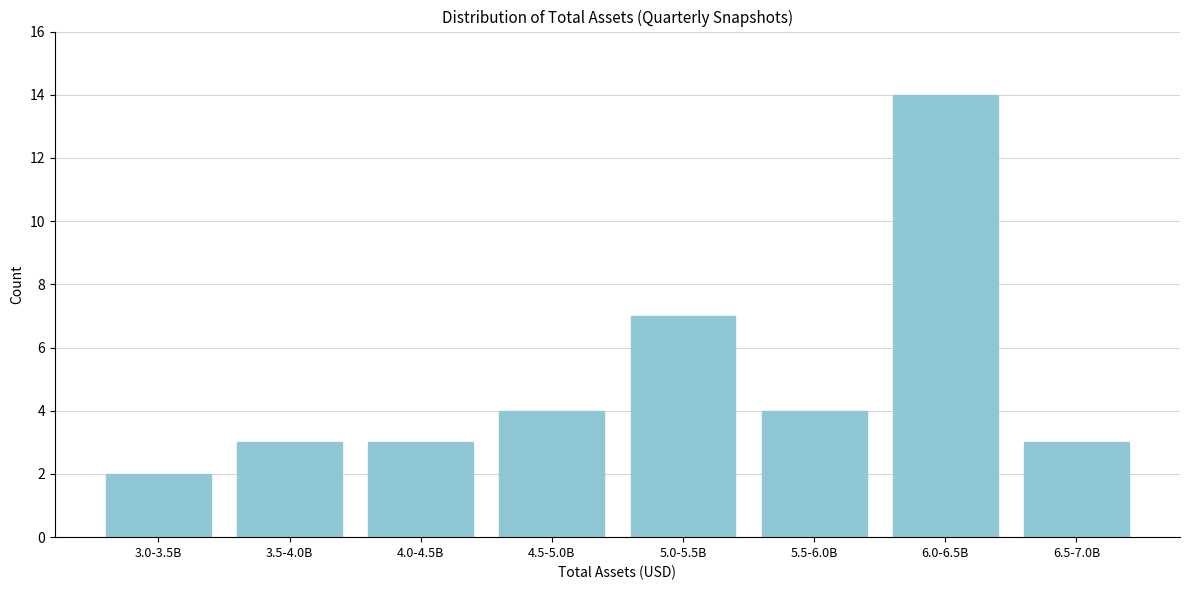

Reading left to right, list all the values displayed in this chart.

3.0-3.5B=2	3.5-4.0B=3	4.0-4.5B=3	4.5-5.0B=4	5.0-5.5B=7	5.5-6.0B=4	6.0-6.5B=14	6.5-7.0B=3